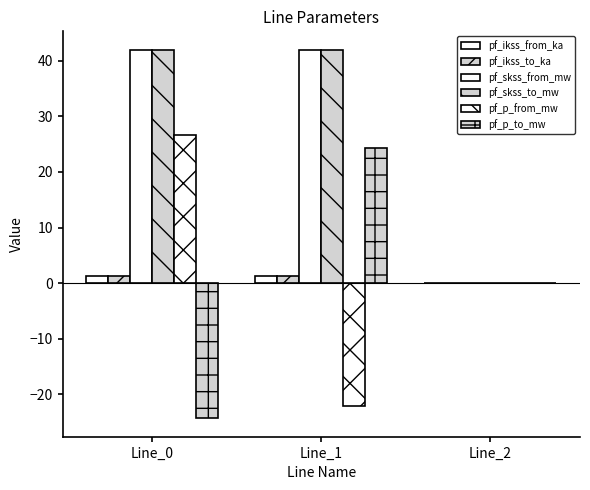

How many groups of bars are there?

3